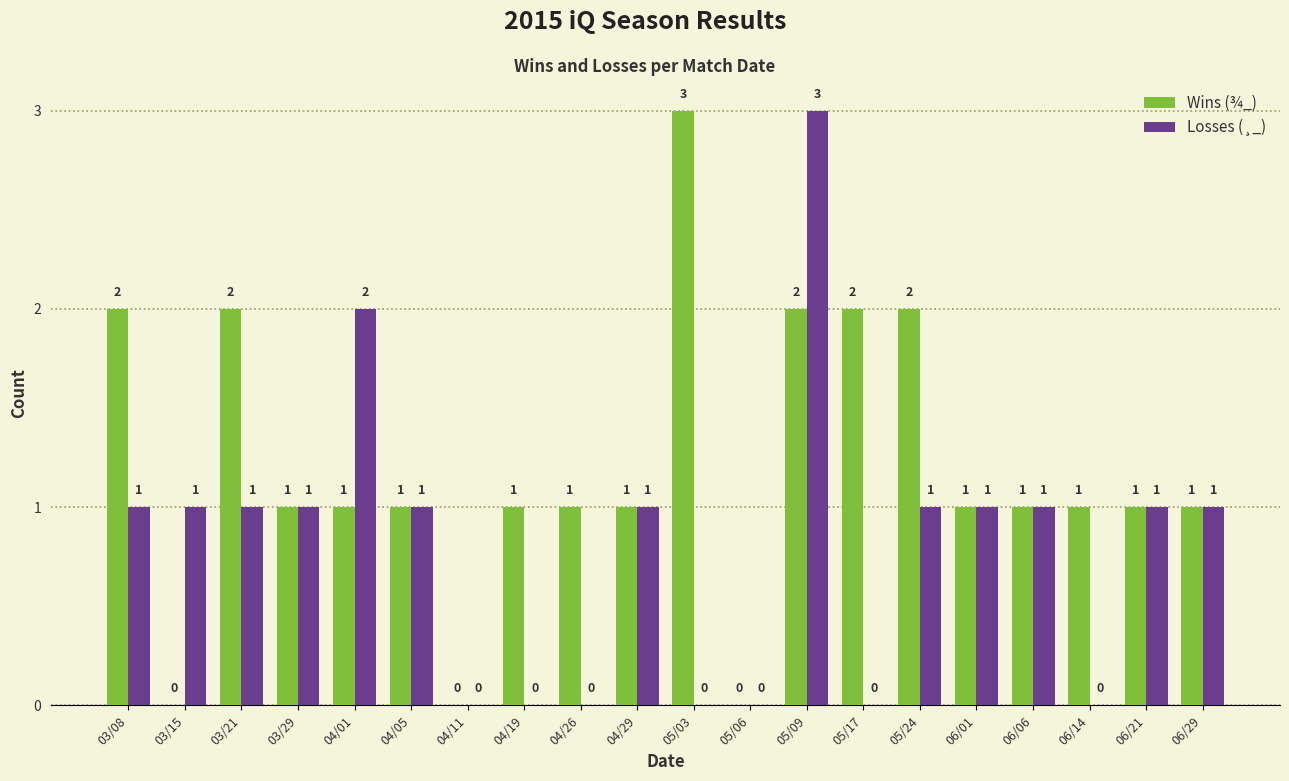

Is it true that Losses (¸_) equals -1 at 04/19?

False